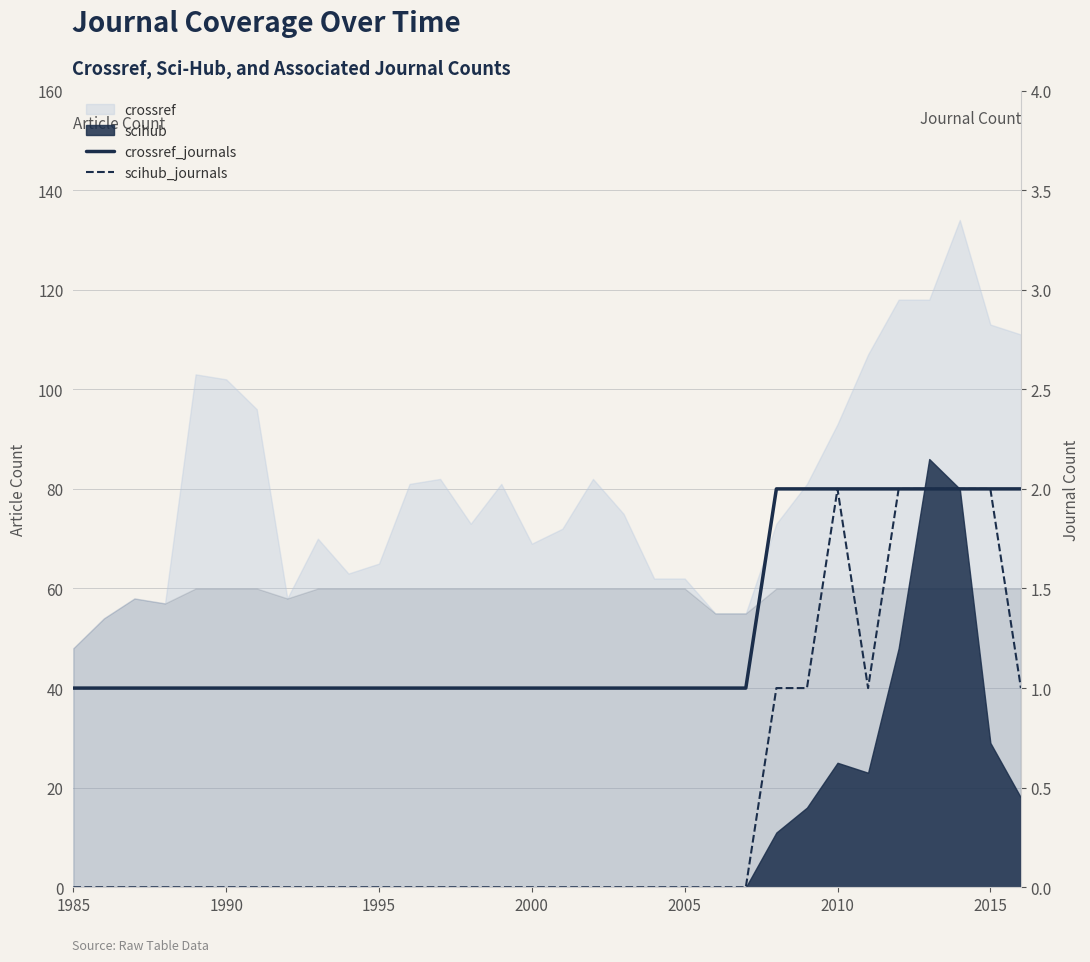

True or false: crossref_journals and scihub_journals intersect in this chart.

False